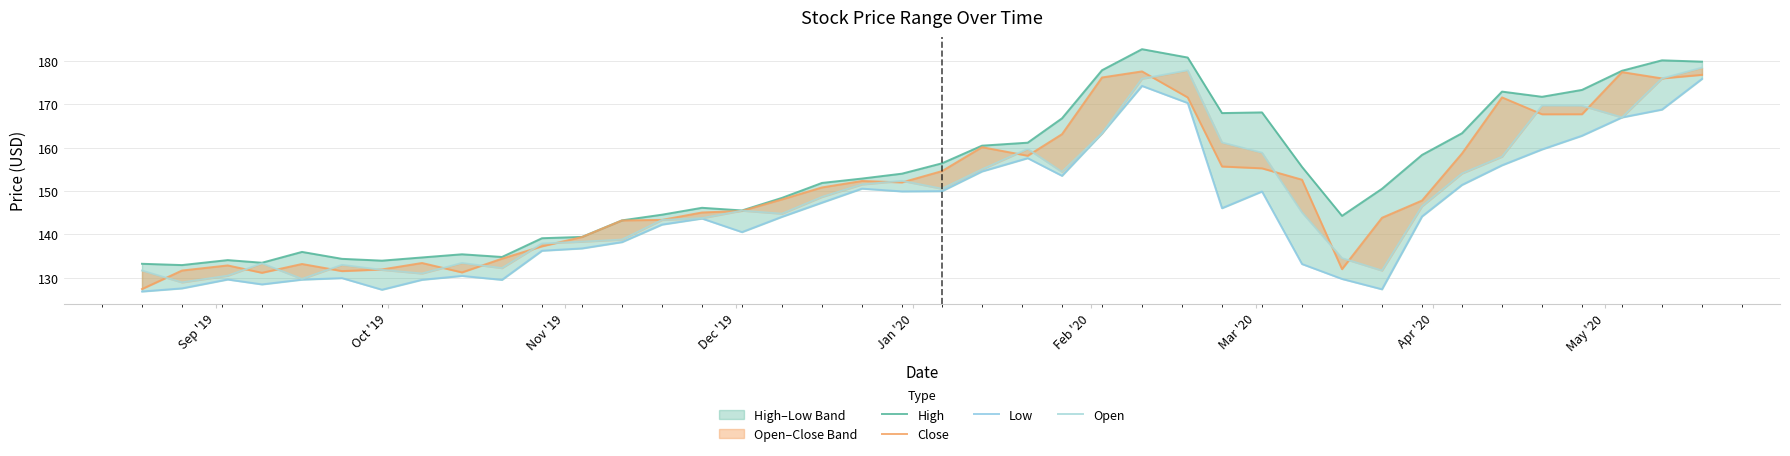

What is the minimum value for Low?

126.8